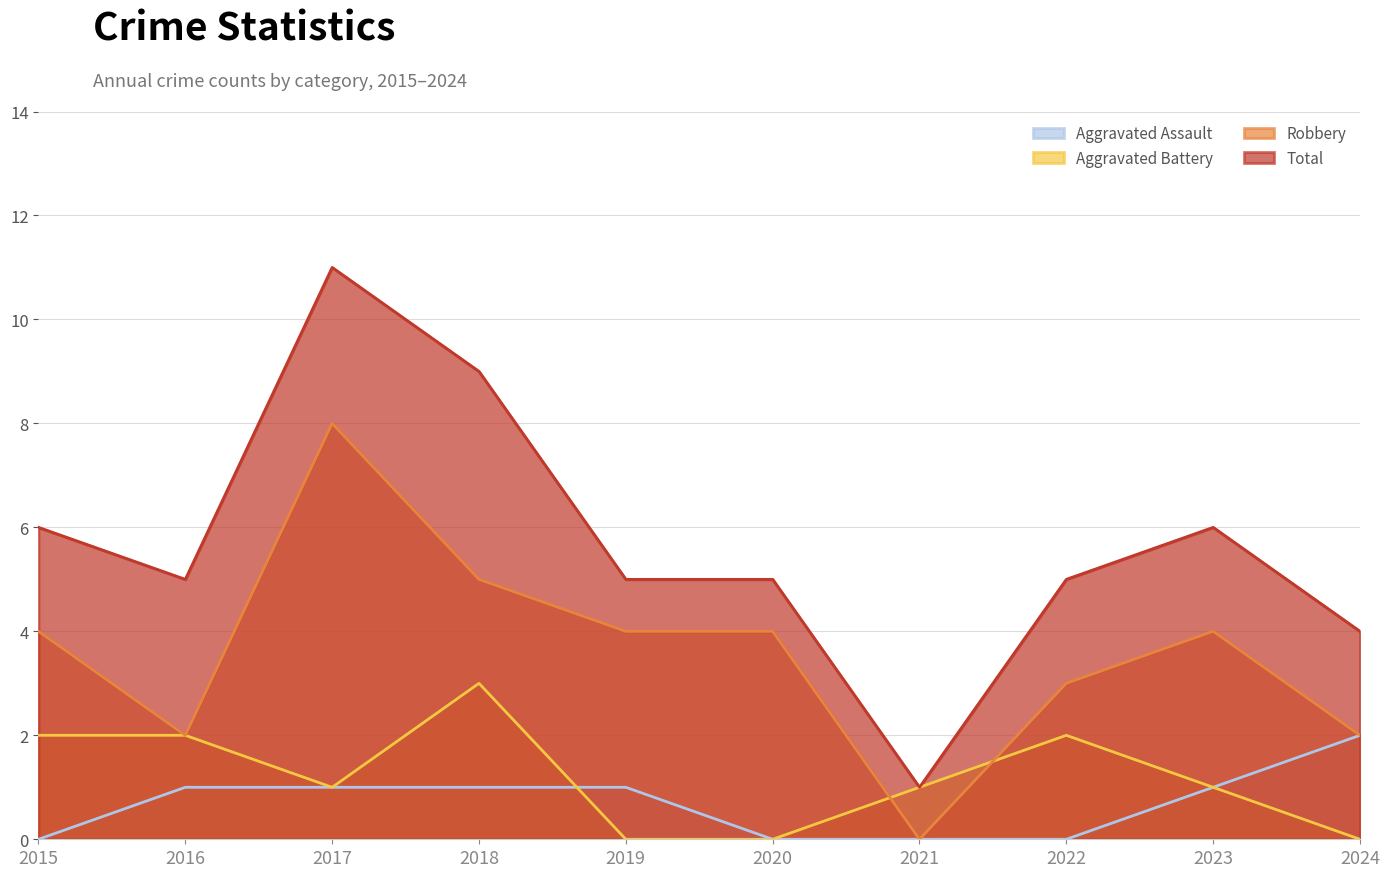

How many data points in Total are above 5?

4